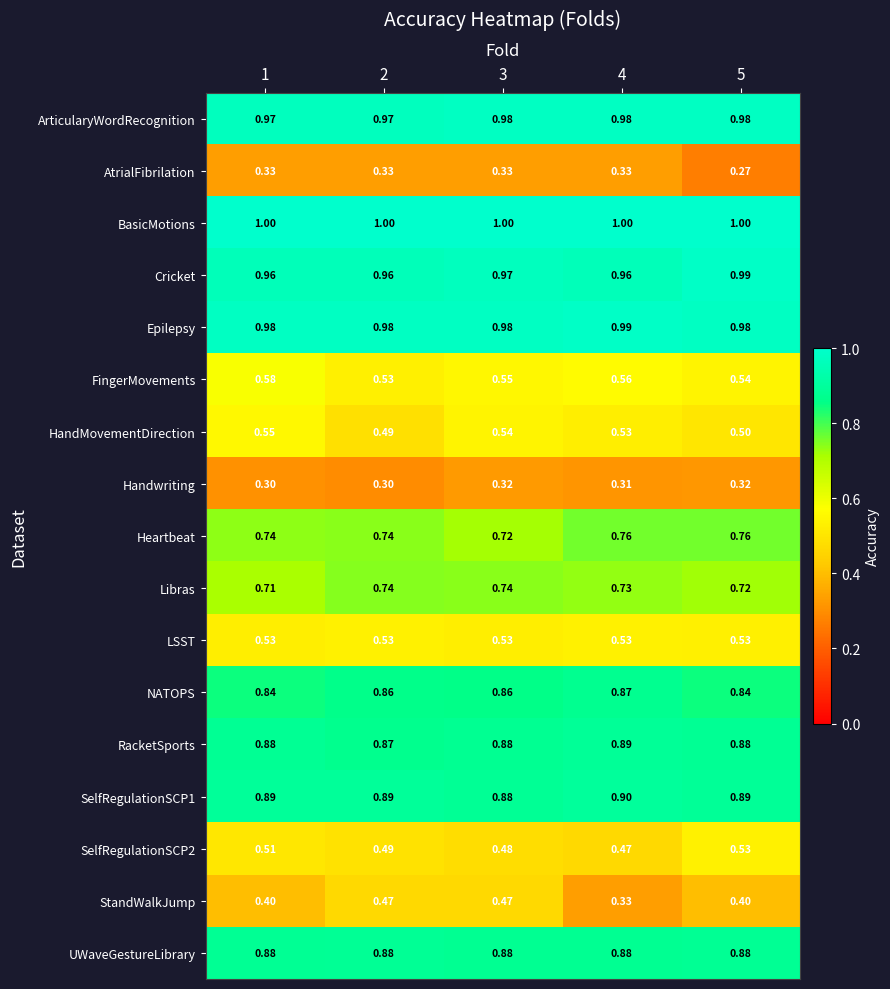

Which series has the widest spread of values?

StandWalkJump